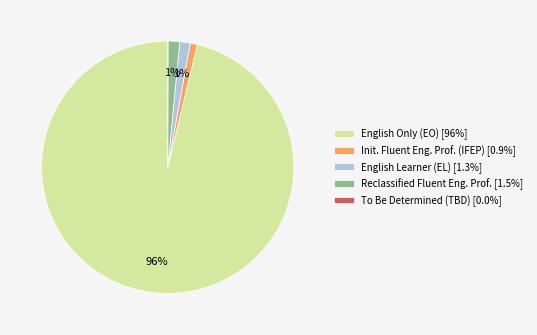

Is there a majority slice in this chart?

Yes